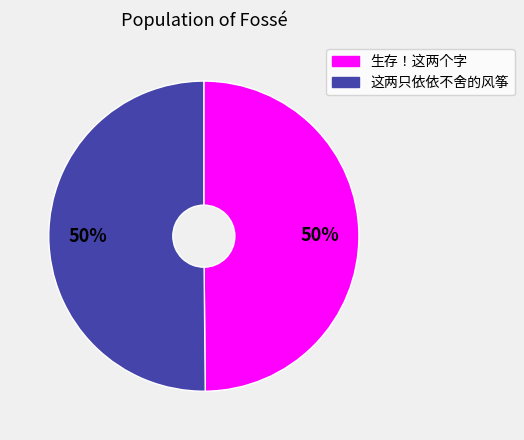

To the nearest percent, what is the combined percentage of 生存！这两个字 and 这两只依依不舍的风筝?

100%